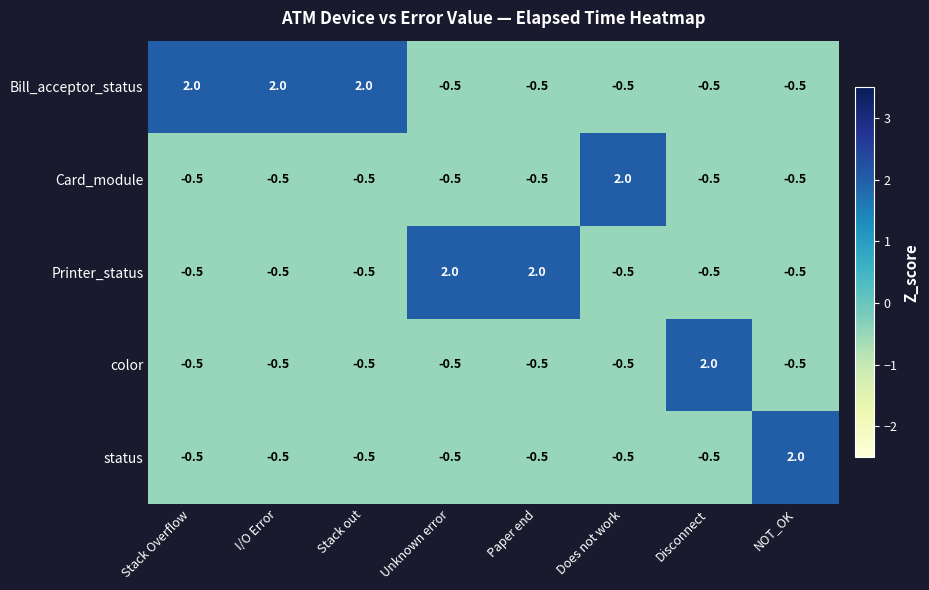

What is the difference between the maximum and minimum values in the color series?

2.5